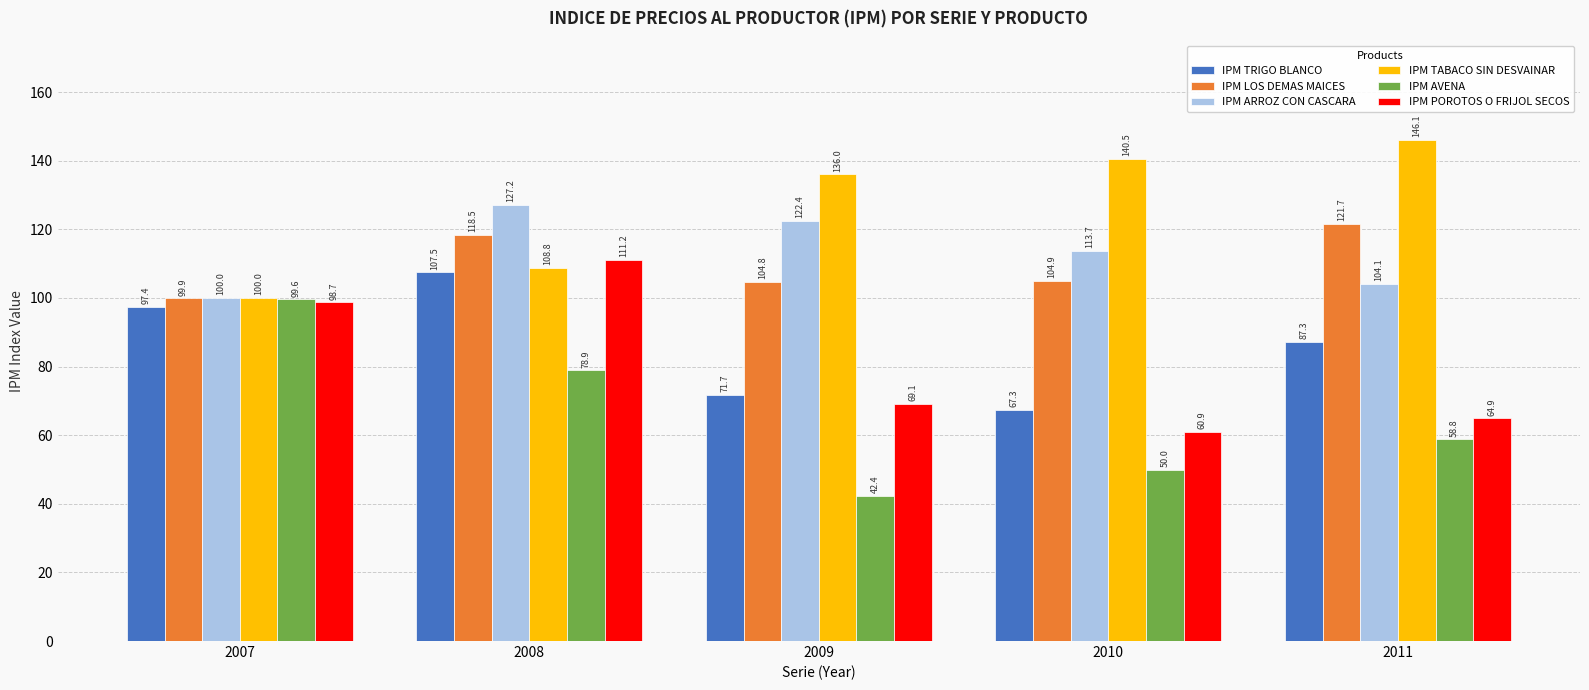

Rank the series at 2010 from highest to lowest value.

IPM TABACO SIN DESVAINAR, IPM ARROZ CON CASCARA, IPM LOS DEMAS MAICES, IPM TRIGO BLANCO, IPM POROTOS O FRIJOL SECOS, IPM AVENA